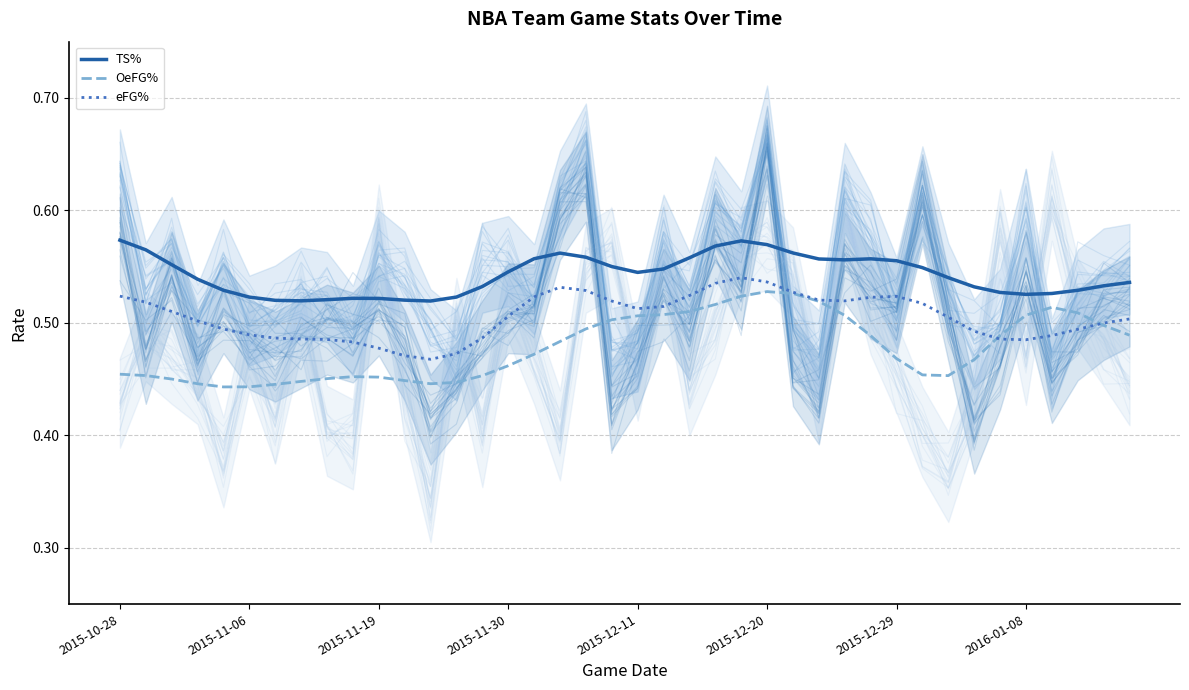

True or false: eFG% and TS% intersect in this chart.

False